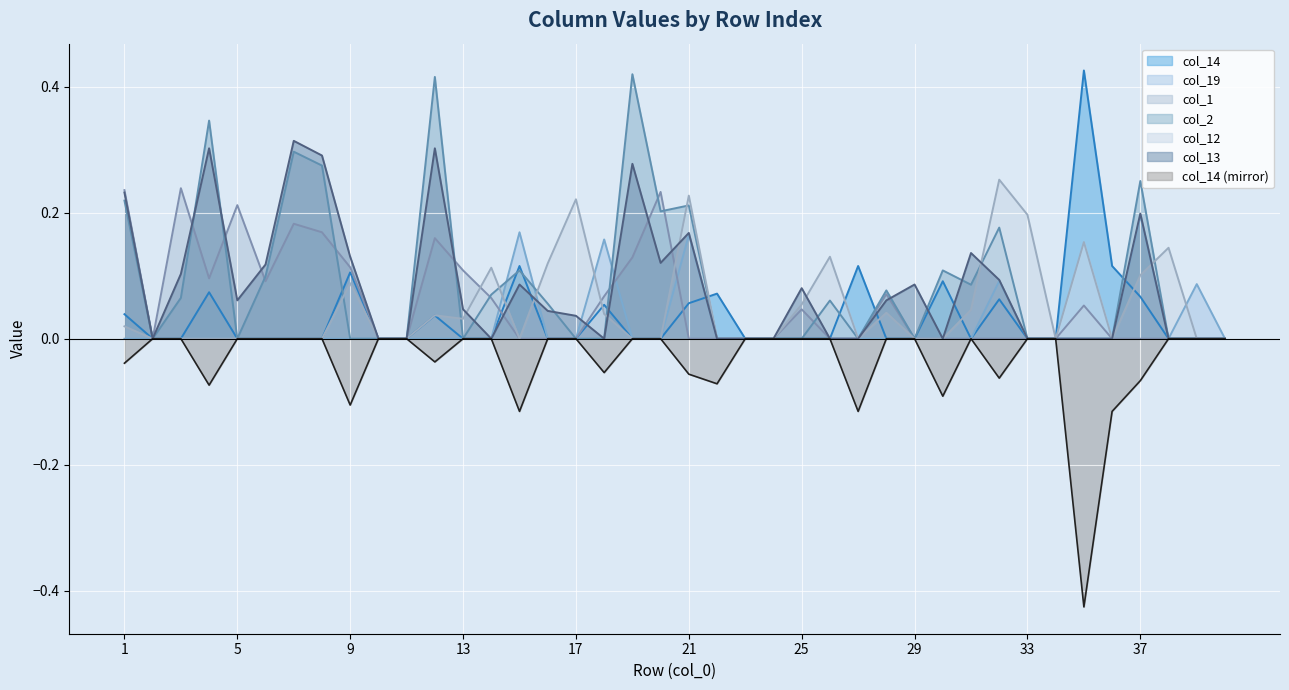

The value of col_12 at 36 is 0.0. True or false?

True